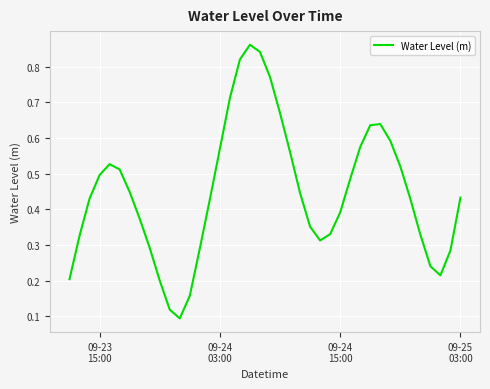

How many lines are shown in the chart?

1